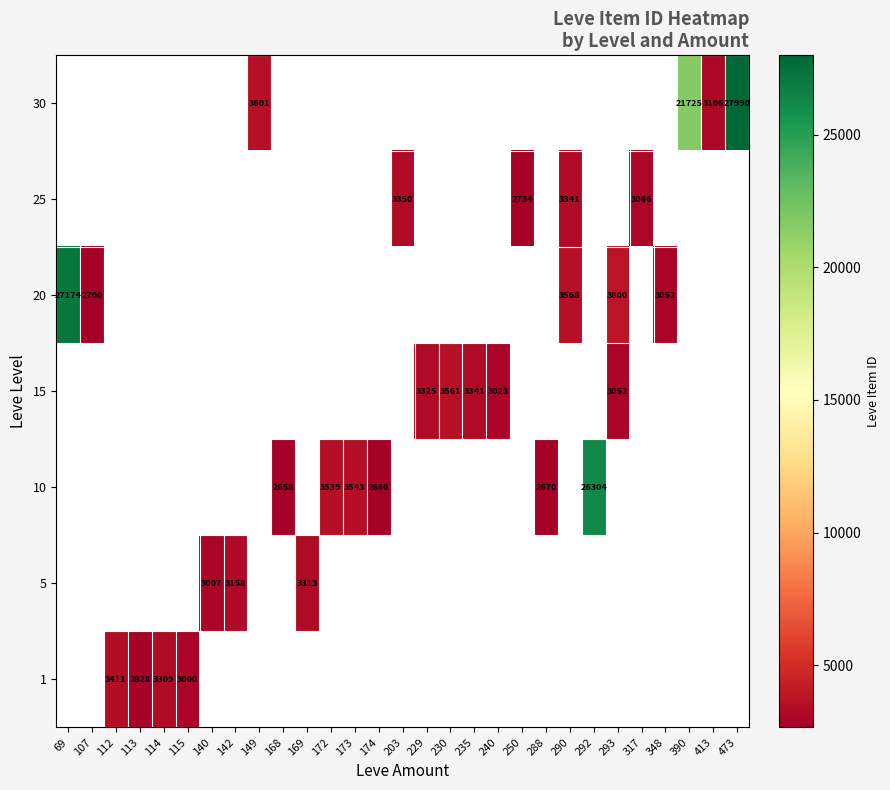

How many categories are shown in the chart?

29